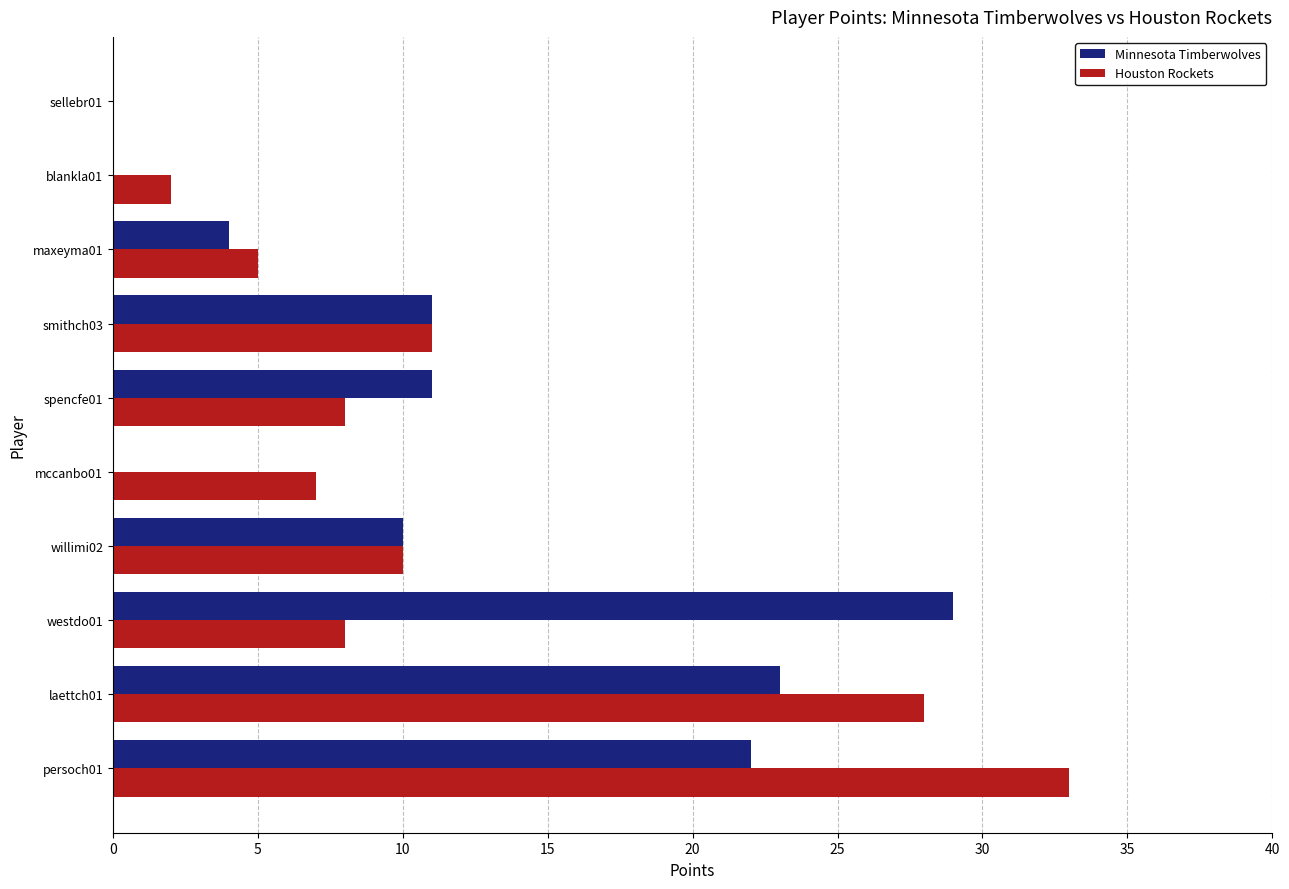

What is the total value across all series at maxeyma01?

9